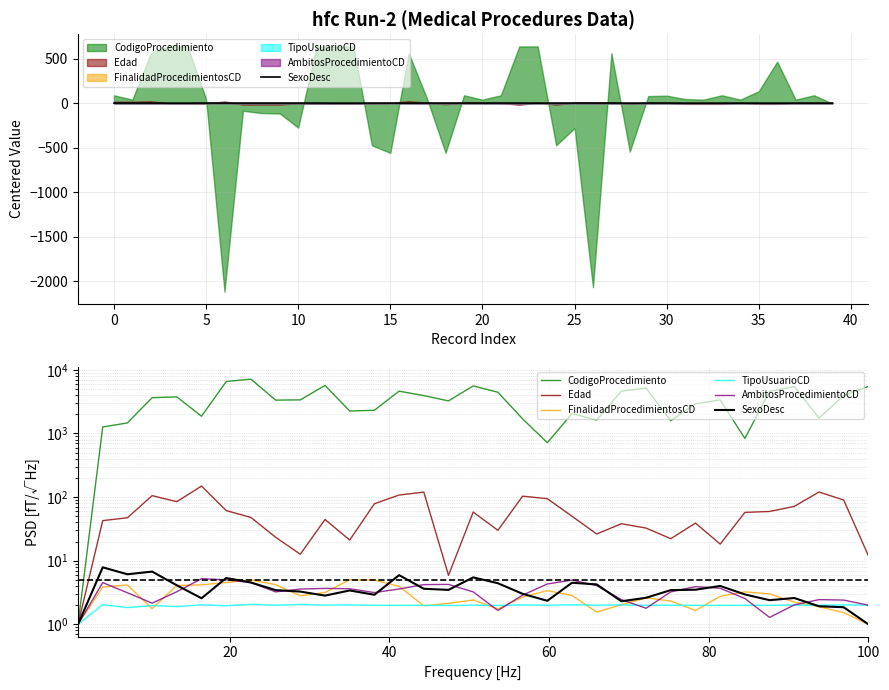

Rank the series by their maximum value, from lowest to highest.

TipoUsuarioCD, FinalidadProcedimientosCD, AmbitosProcedimientoCD, SexoDesc, Edad, CodigoProcedimiento